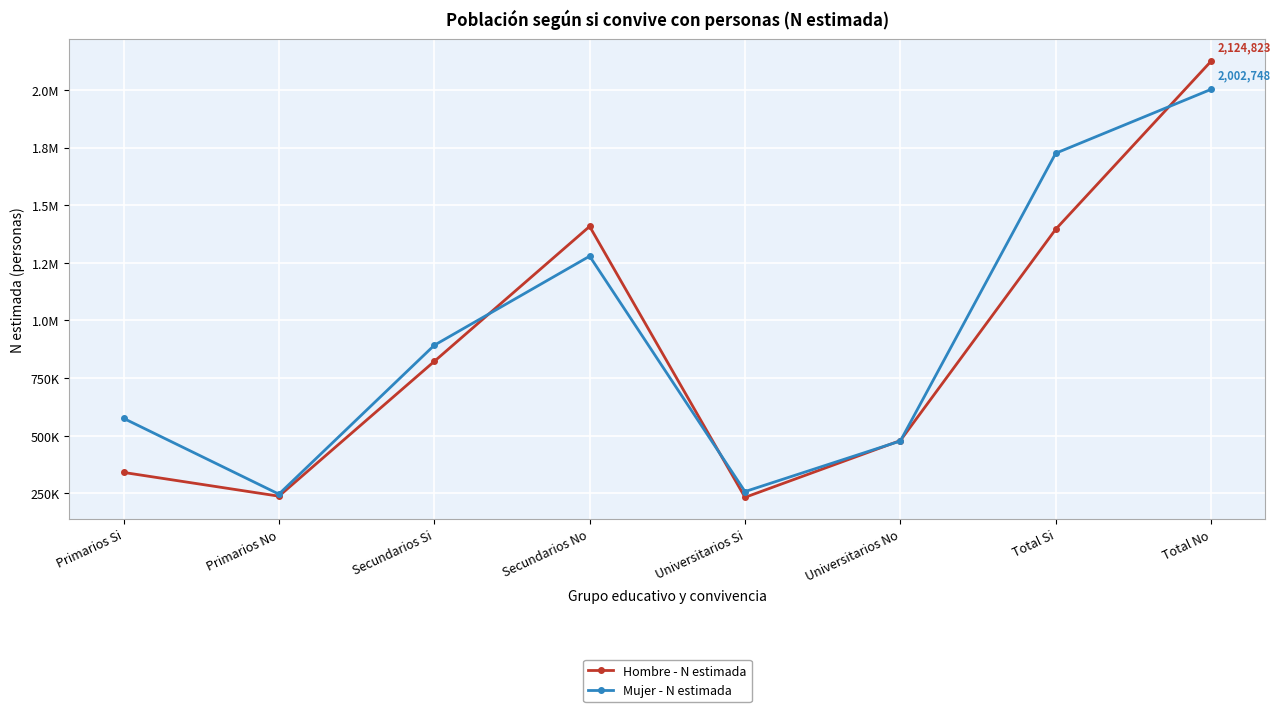

Does the chart have visible grid lines?

Yes